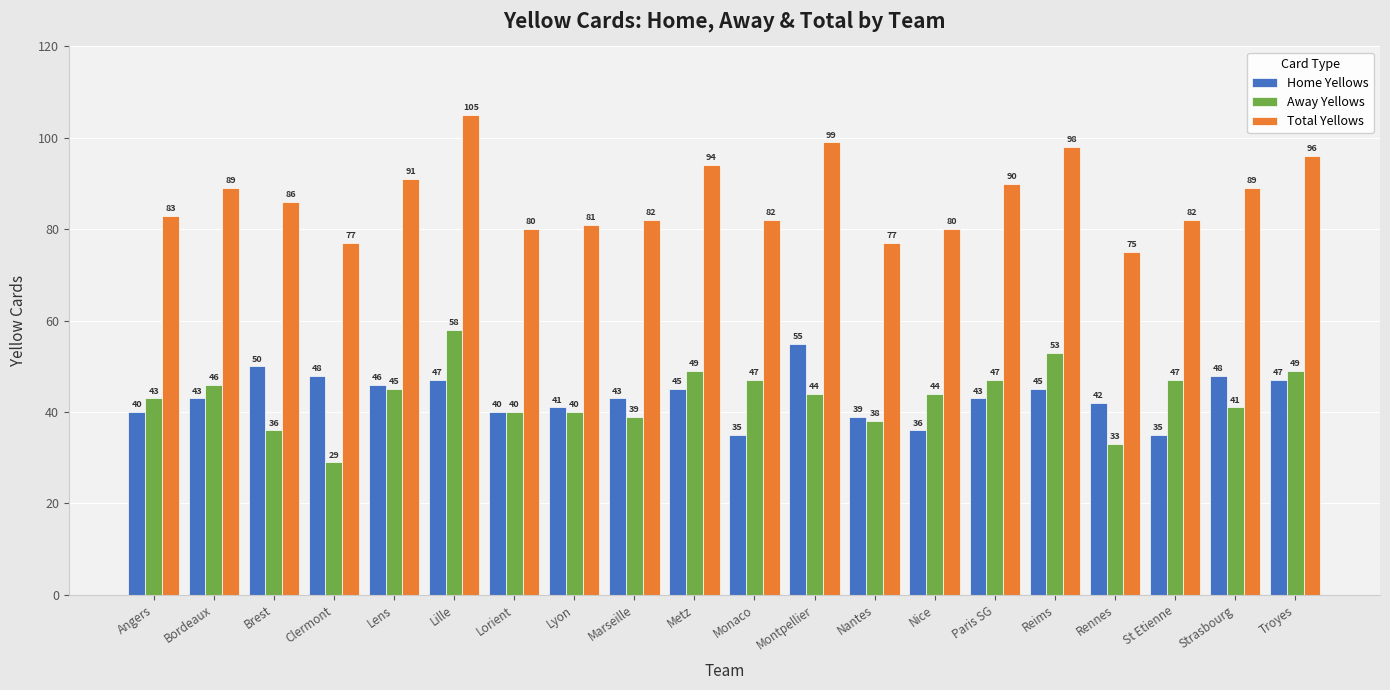

What is the greatest value displayed?

105